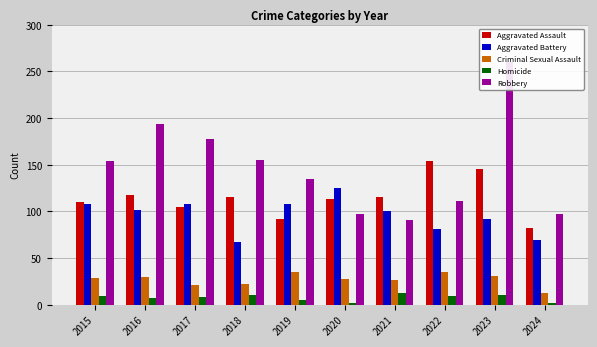

At how many categories does at least one series exceed 138?

6